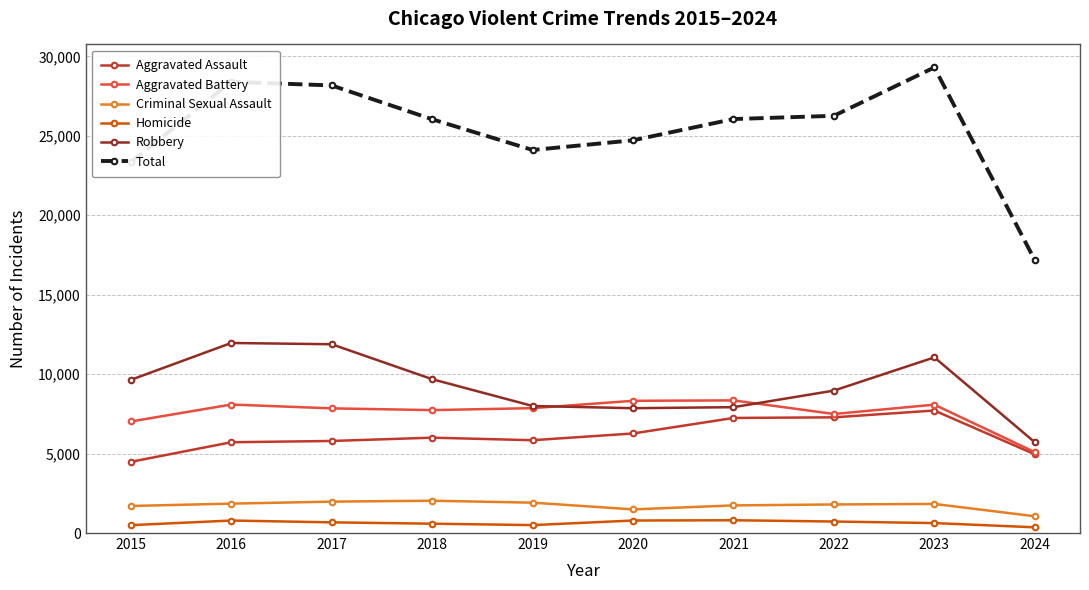

True or false: Aggravated Battery and Total cross at least once.

False